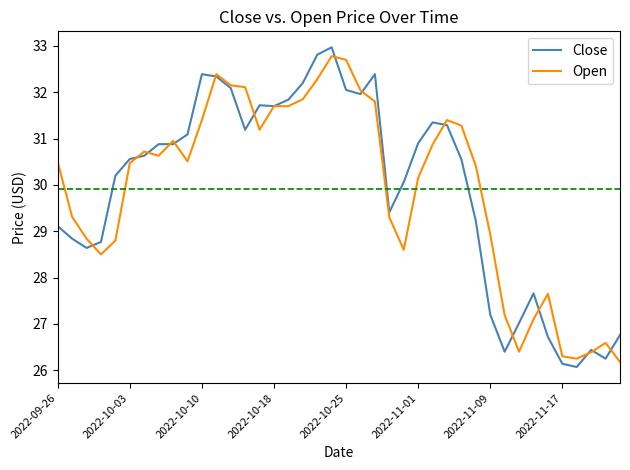

What is the greatest value displayed?

33.0